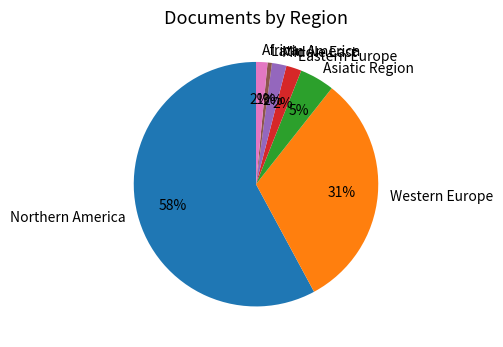

Do Latin America and Middle East together represent more than half of the pie?

No